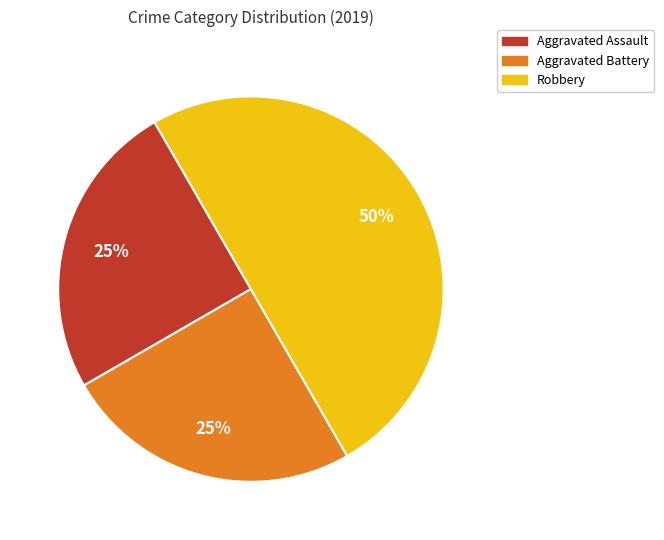

Is the sum of Aggravated Battery and Robbery greater than half?

Yes